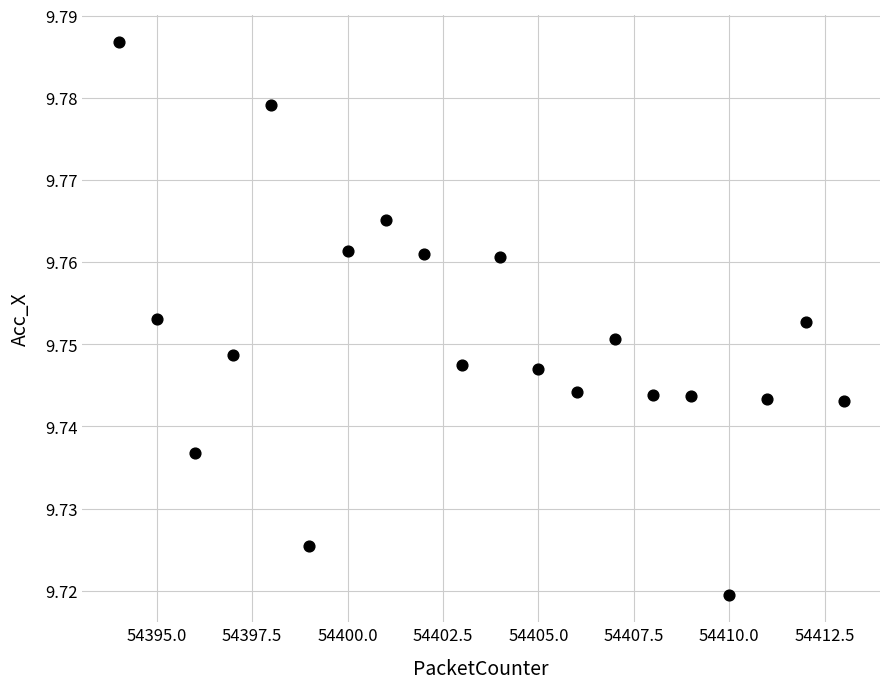

What is the range of X values (max minus min)?

19.0